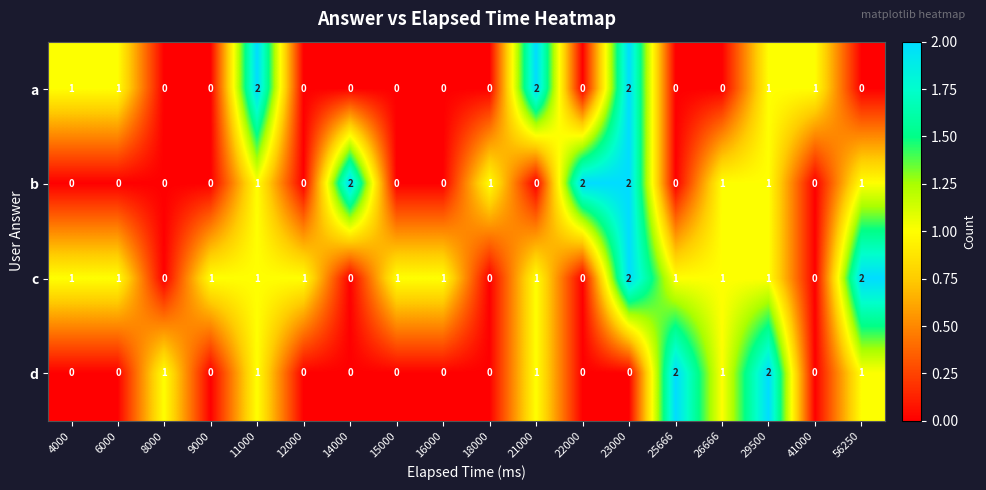

List the series in order of their overall mean, lowest first.

d, a, b, c